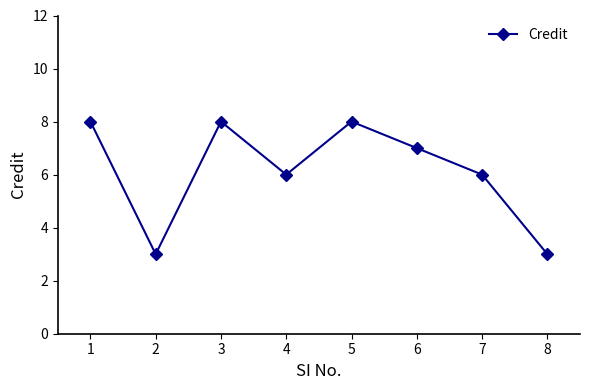

How many points are lower than both their immediate neighbors (excluding endpoints)?

2